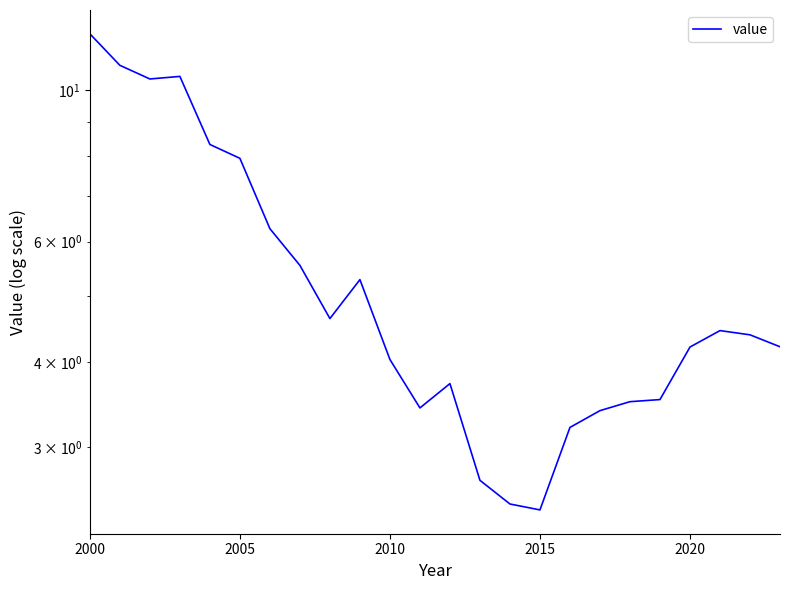

What is the minimum value shown in the chart?

2.4